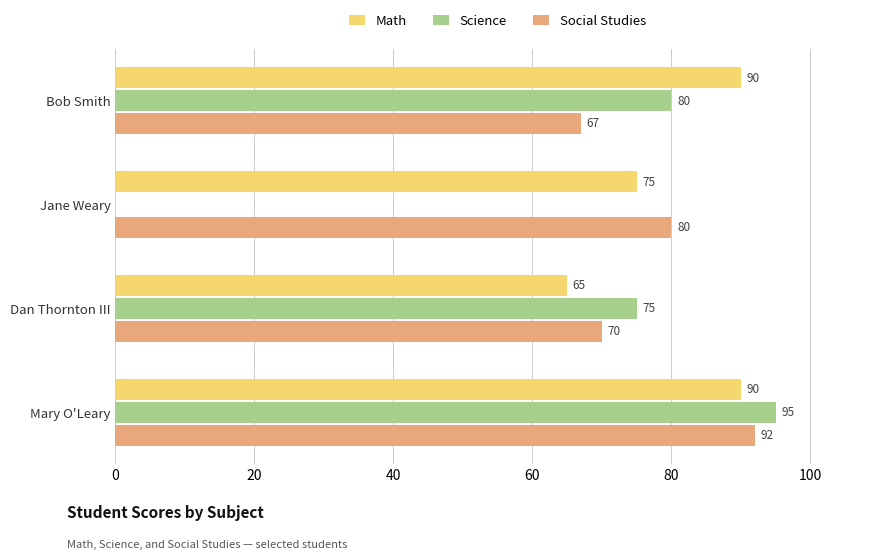

Which series has the largest total across all categories?

Math